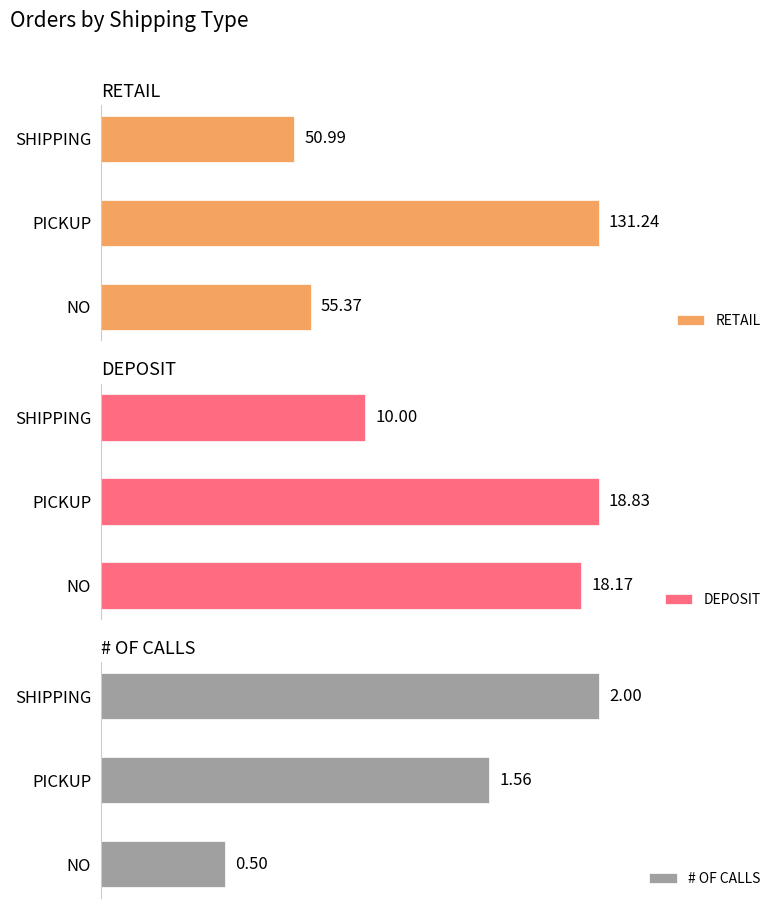

What is the greatest value displayed?

131.2